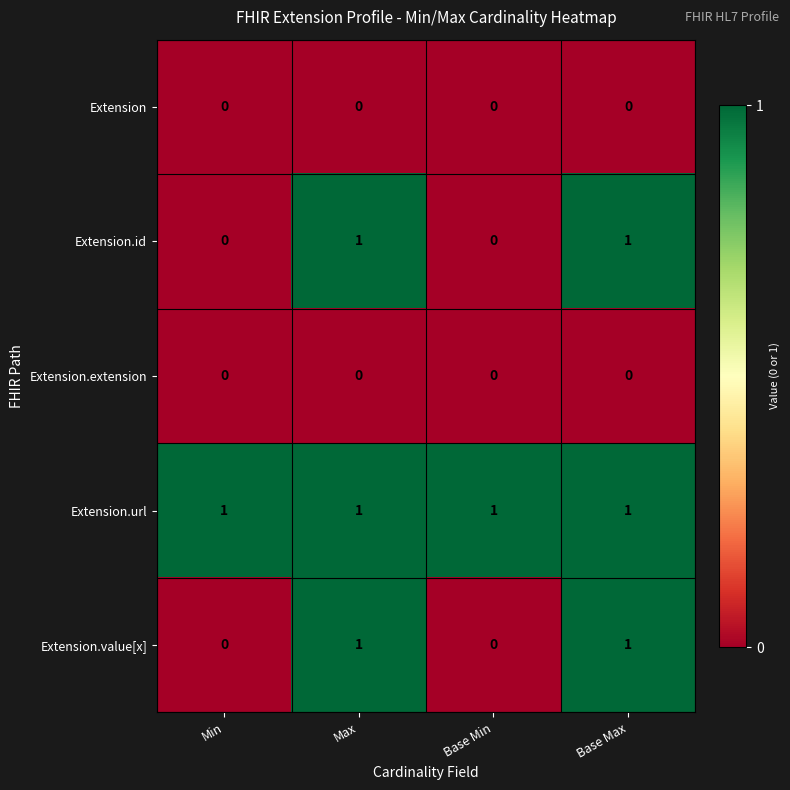

Is the value of Extension.extension at Base Max greater than the value of Extension.value[x] at Max?

No